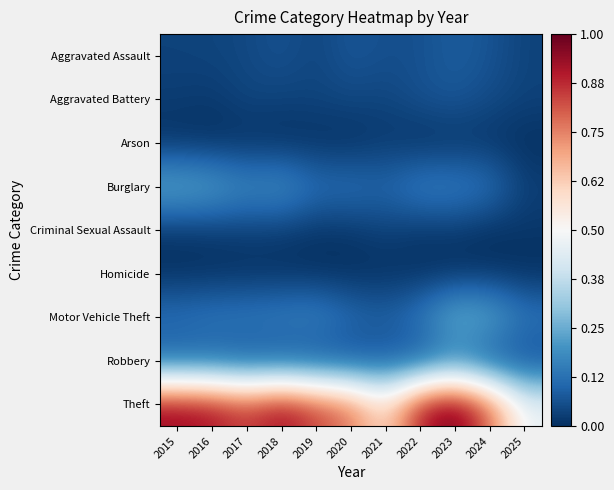

Reading left to right, extract all data points from this chart.

Aggravated Assault: 2015=0.0	2016=0.0	2017=0.0	2018=0.1	2019=0.0	2020=0.1	2021=0.1	2022=0.1	2023=0.1	2024=0.1	2025=0.0
Aggravated Battery: 2015=0.0	2016=0.0	2017=0.0	2018=0.0	2019=0.0	2020=0.0	2021=0.0	2022=0.1	2023=0.1	2024=0.1	2025=0.0
Arson: 2015=0.0	2016=0.0	2017=0.0	2018=0.0	2019=0.0	2020=0.0	2021=0.0	2022=0.0	2023=0.0	2024=0.0	2025=0.0
Burglary: 2015=0.3	2016=0.2	2017=0.2	2018=0.2	2019=0.1	2020=0.1	2021=0.1	2022=0.2	2023=0.2	2024=0.1	2025=0.0
Criminal Sexual Assault: 2015=0.0	2016=0.0	2017=0.0	2018=0.0	2019=0.0	2020=0.0	2021=0.0	2022=0.0	2023=0.0	2024=0.0	2025=0.0
Homicide: 2015=0.0	2016=0.0	2017=0.0	2018=0.0	2019=0.0	2020=0.0	2021=0.0	2022=0.0	2023=0.0	2024=0.0	2025=0.0
Motor Vehicle Theft: 2015=0.1	2016=0.1	2017=0.2	2018=0.2	2019=0.2	2020=0.1	2021=0.1	2022=0.1	2023=0.3	2024=0.3	2025=0.1
Robbery: 2015=0.1	2016=0.1	2017=0.1	2018=0.1	2019=0.0	2020=0.0	2021=0.1	2022=0.1	2023=0.1	2024=0.1	2025=0.0
Theft: 2015=0.9	2016=0.9	2017=0.9	2018=0.9	2019=0.8	2020=0.8	2021=0.6	2022=0.9	2023=1.0	2024=0.8	2025=0.5